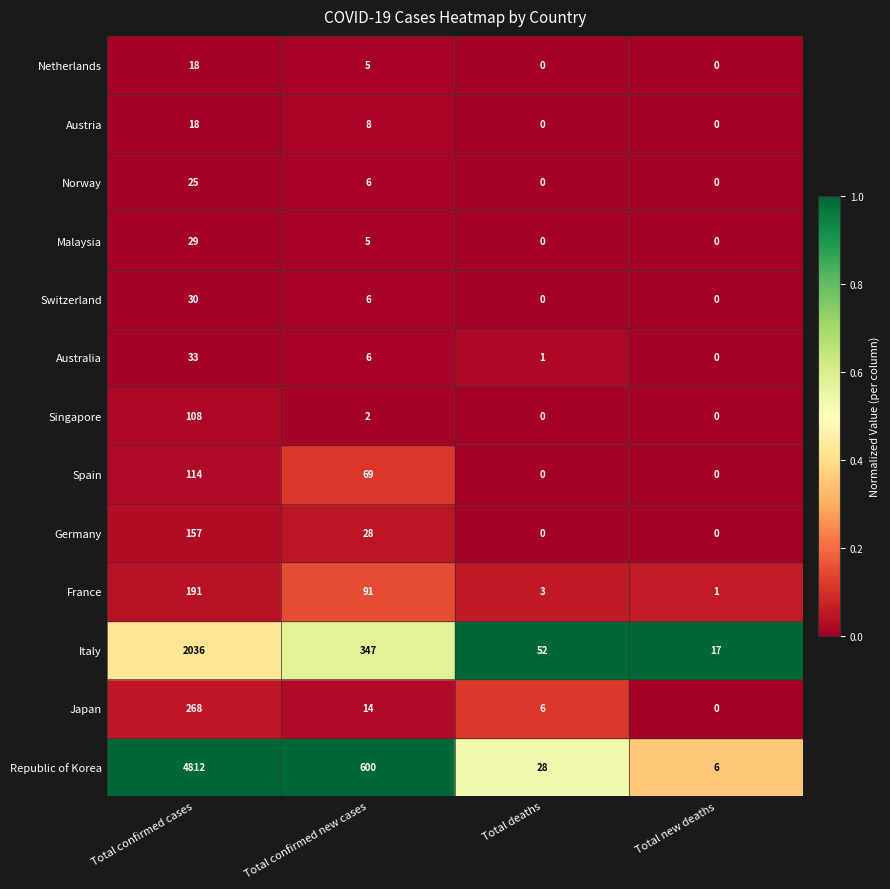

At how many categories does at least one series exceed 0?

4